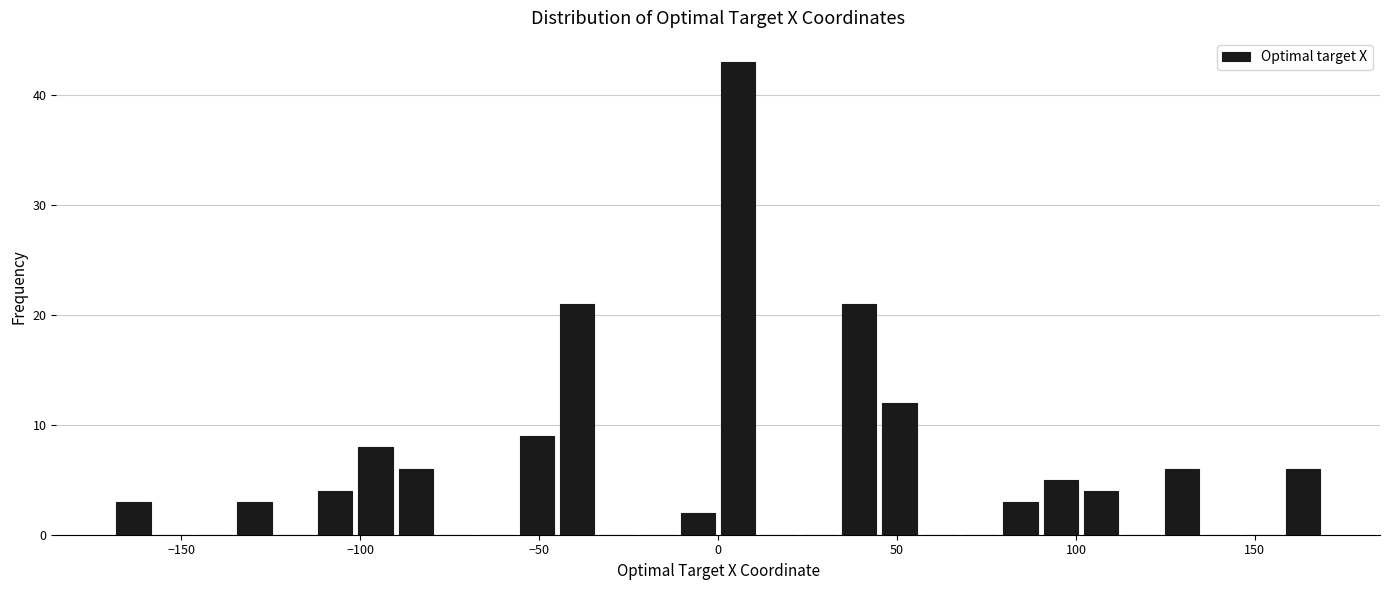

Read against the x-axis, roughly where is the centre of the tallest bar?

5